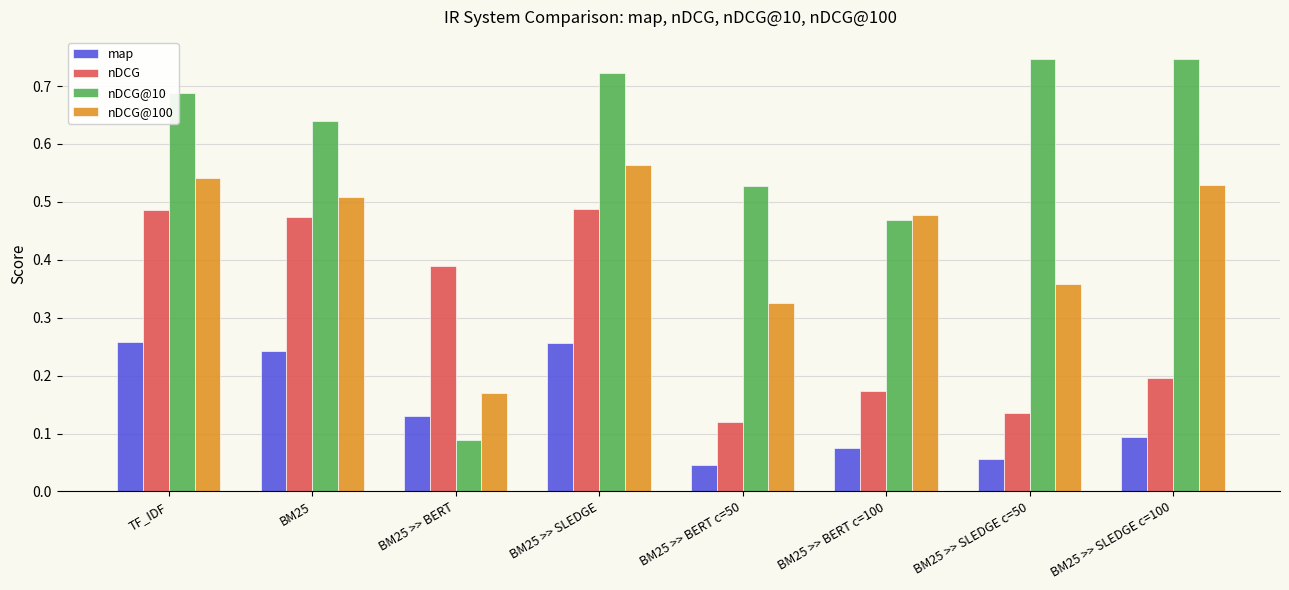

Which series has the widest spread of values?

nDCG@10